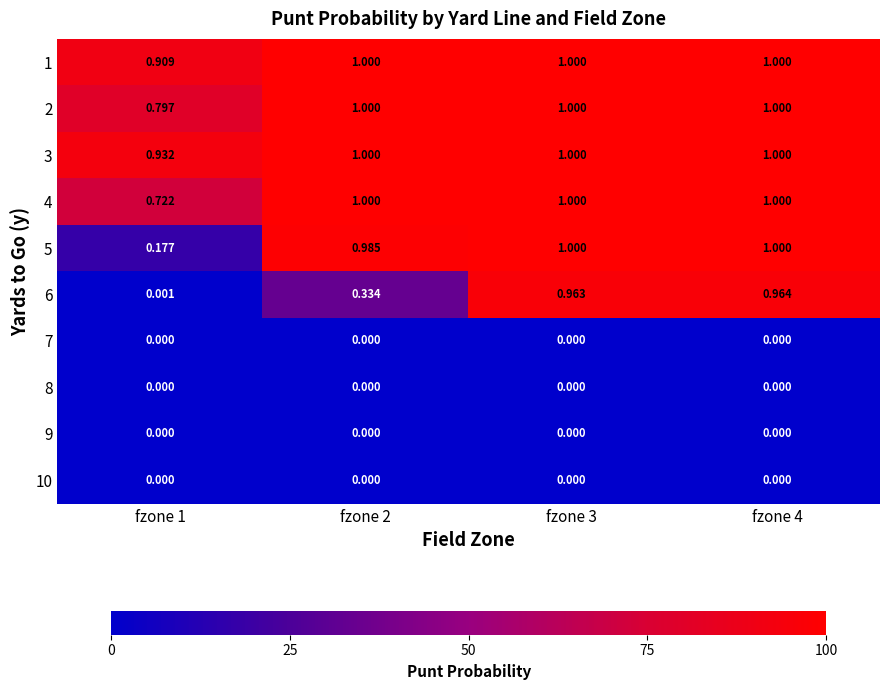

Is the value of 8 at fzone 1 greater than the value of 3 at fzone 2?

No